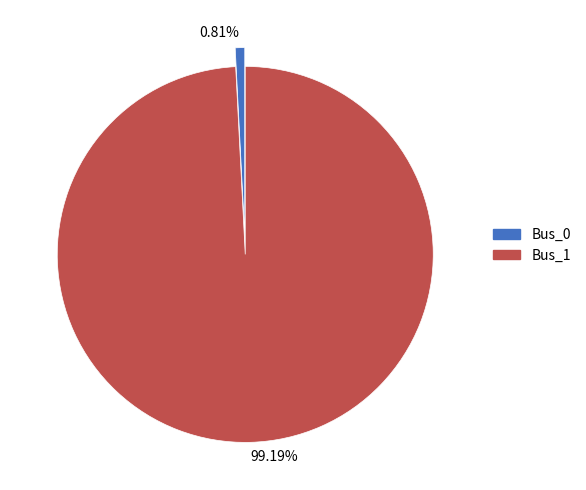

Between 0.81% and 99.19%, which is larger?

99.19%